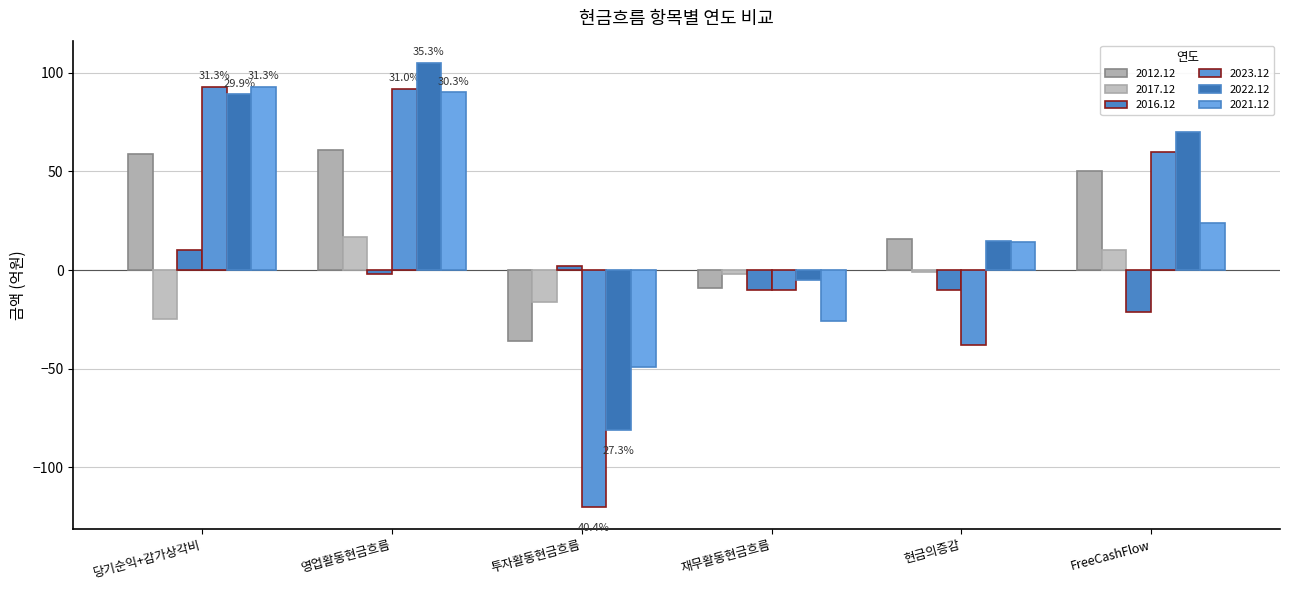

Rank the categories by 2012.12 value from highest to lowest.

영업활동현금흐름, 당기순익+감가상각비, FreeCashFlow, 현금의증감, 재무활동현금흐름, 투자활동현금흐름